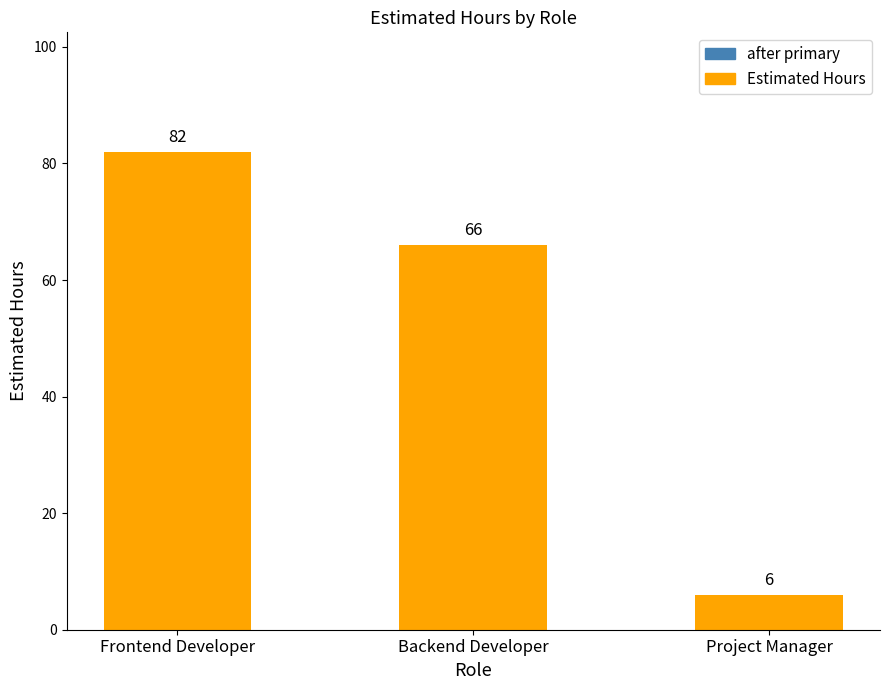

Reading right to left, list all the values displayed in this chart.

6	66	82